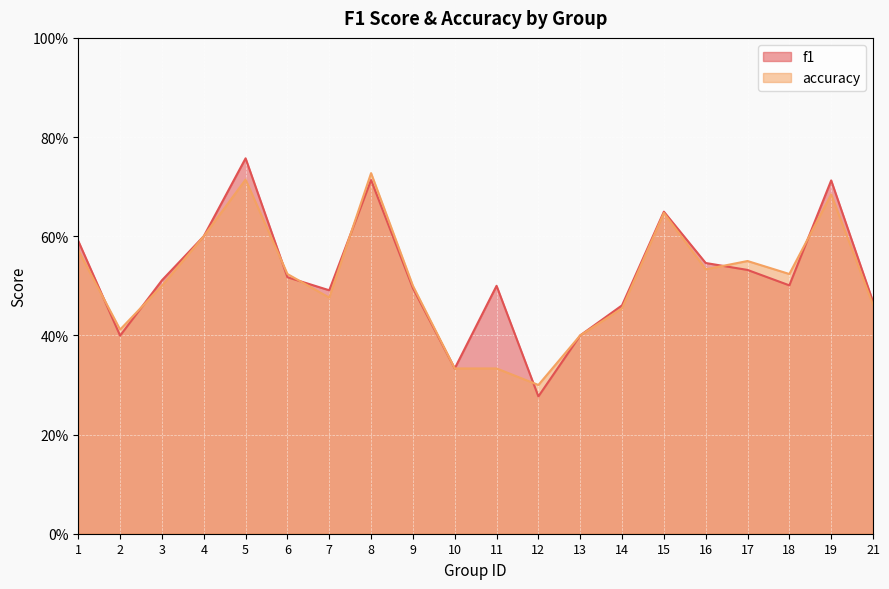

Where do f1 and accuracy first cross each other?

1 and 2